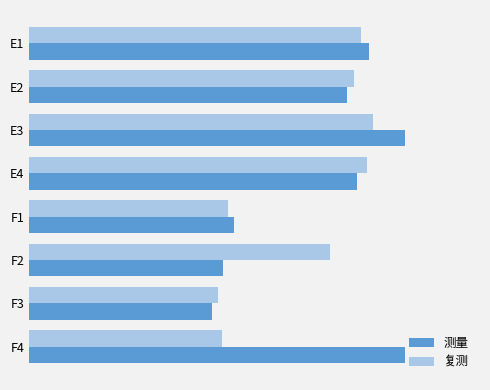

What are all the series names shown in the legend?

测量, 复测